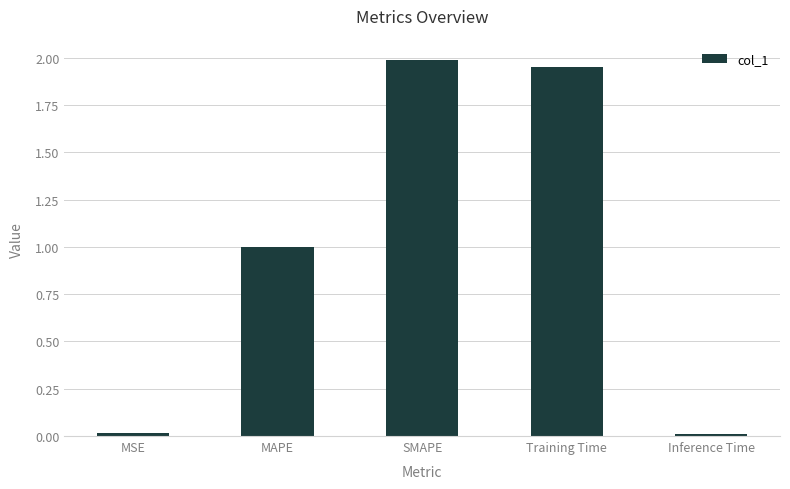

What value does the data have at SMAPE?

2.0